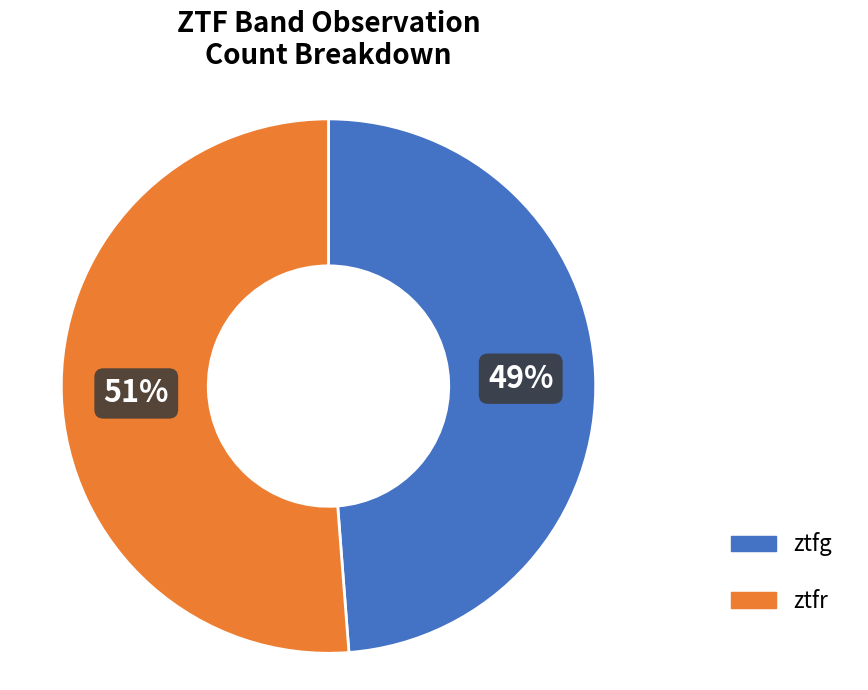

To the nearest percent, what is the average slice percentage?

50%